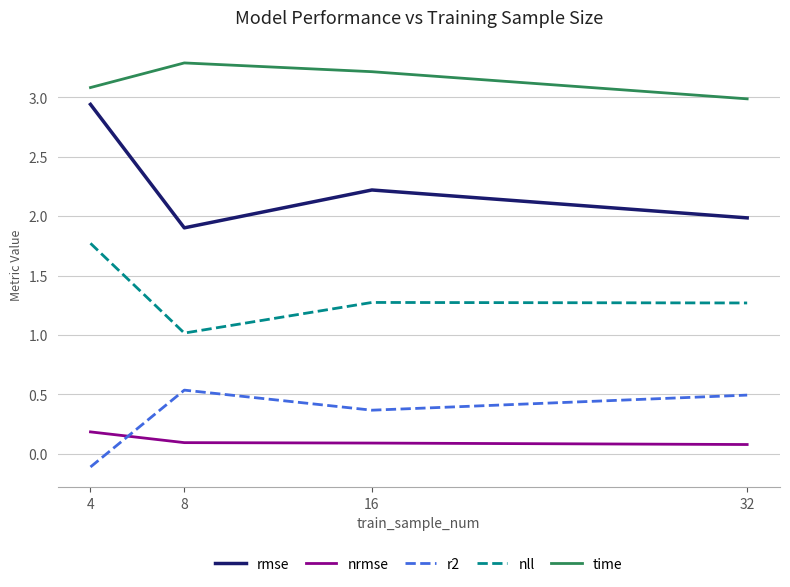

True or false: rmse and nll cross at least once.

False